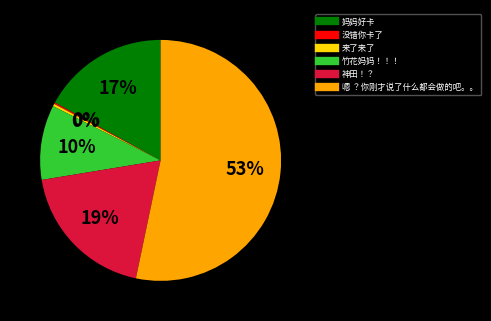

Is it true that 妈妈好卡 is 4% of the pie?

False